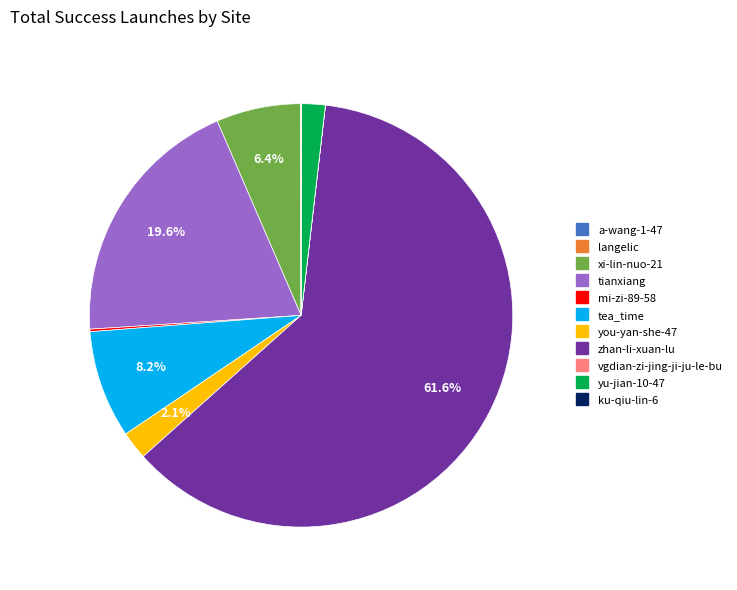

To the nearest percent, what is the average slice percentage?

9%